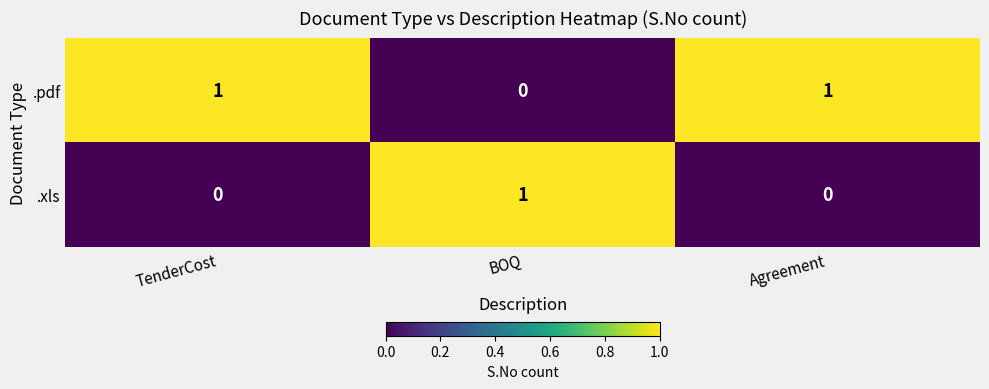

At BOQ, list the series in order from smallest to largest.

.pdf, .xls